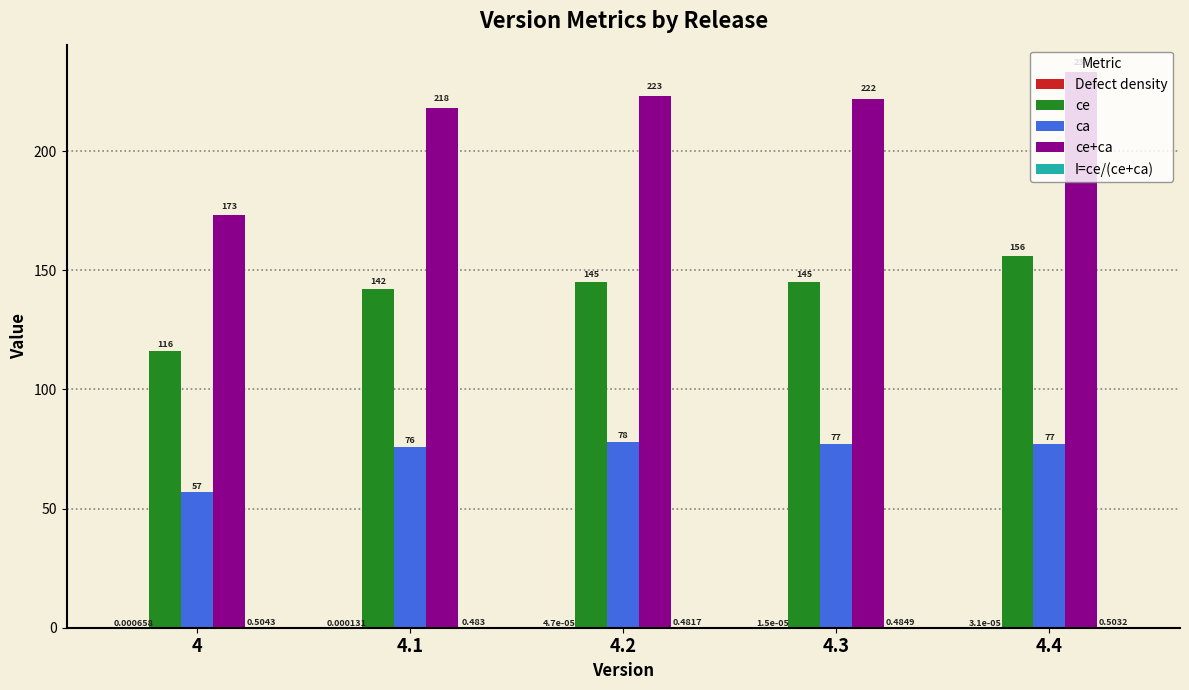

Between 4 and 4.4, which series saw the biggest shift?

ce+ca